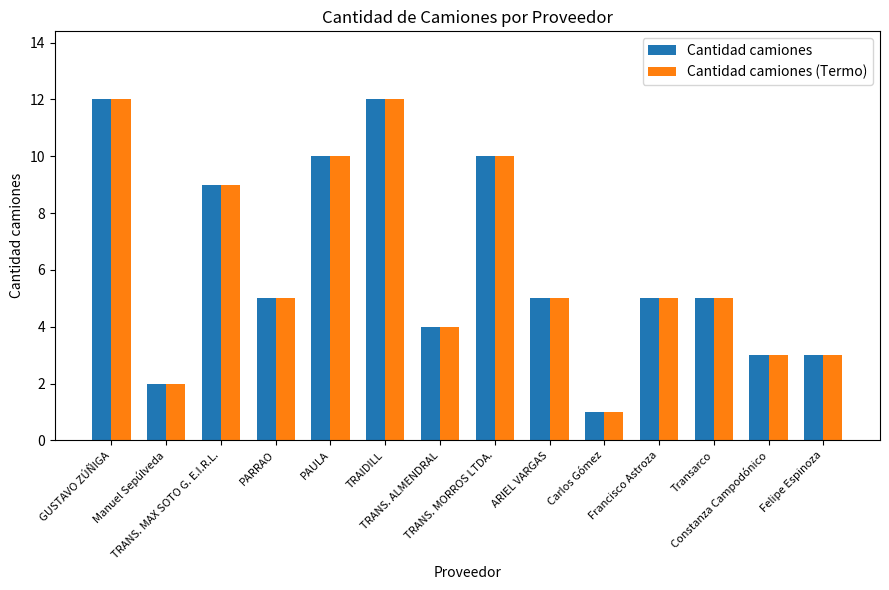

What is the lowest value of the Cantidad camiones series?

1